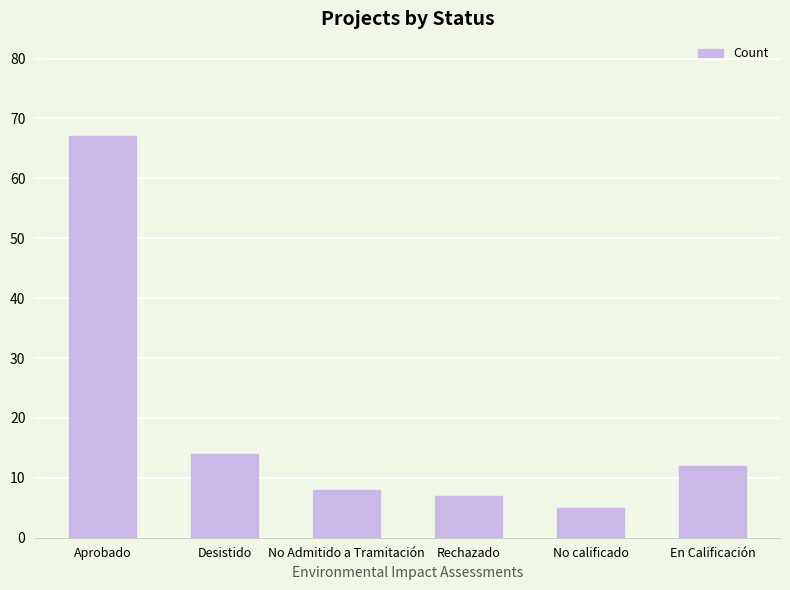

What is the minimum value shown in the chart?

5